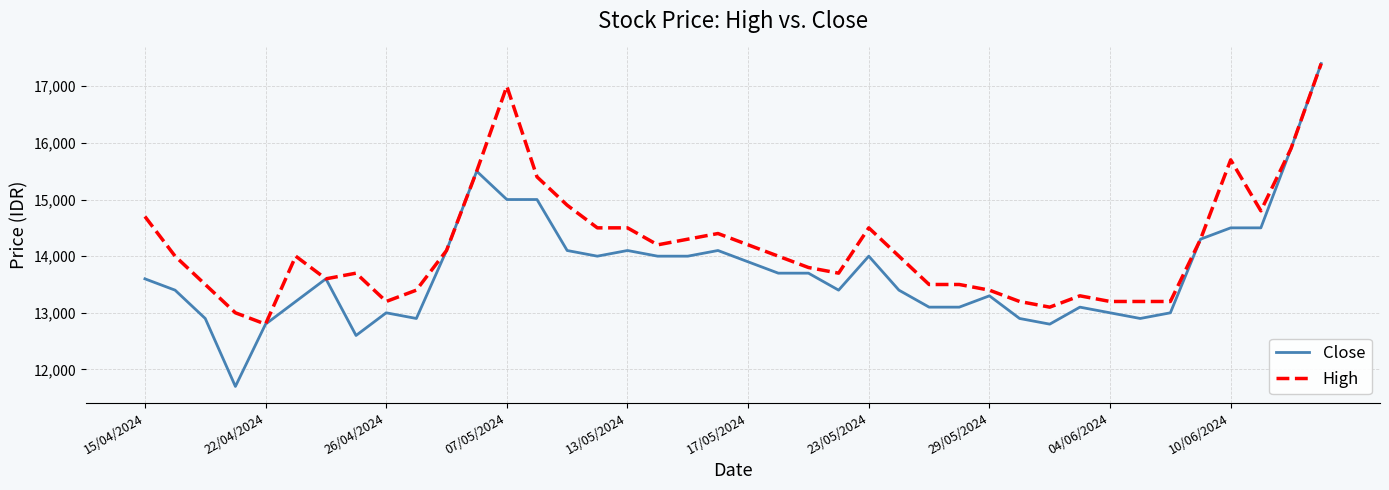

List the series in order of their overall mean, lowest first.

Close, High